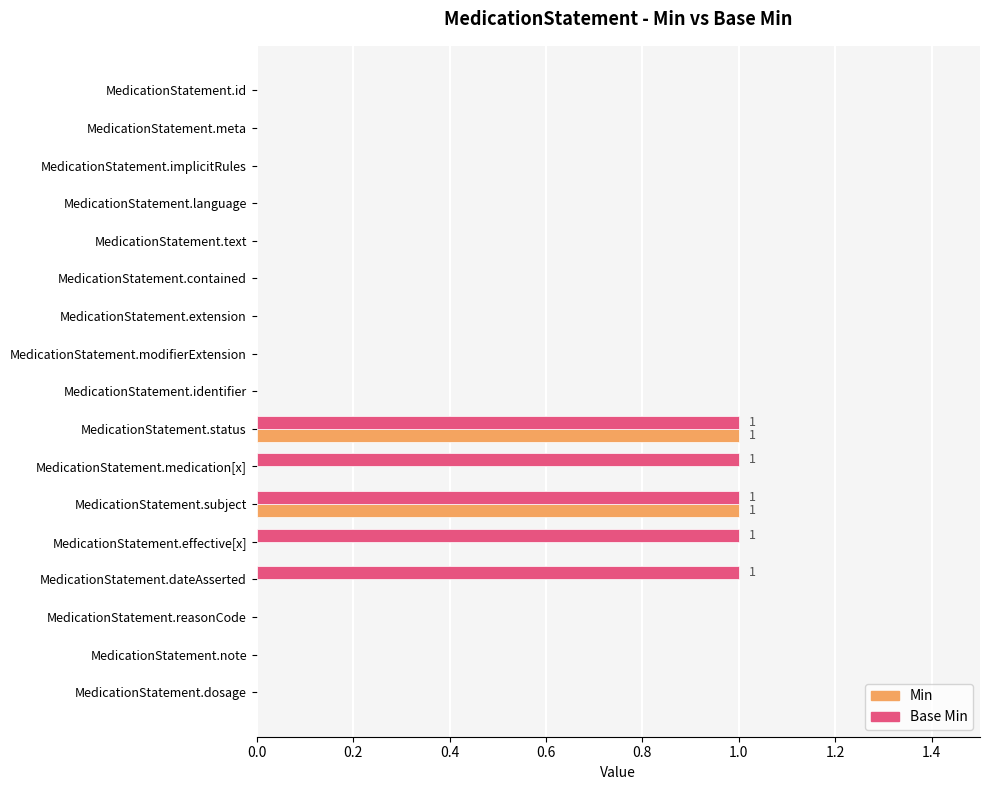

The value of Base Min at MedicationStatement.subject is 1. True or false?

True